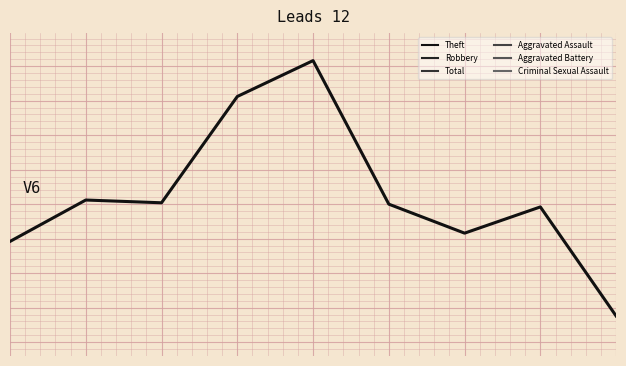

How many Aggravated Battery values are between 3 and 8?

6